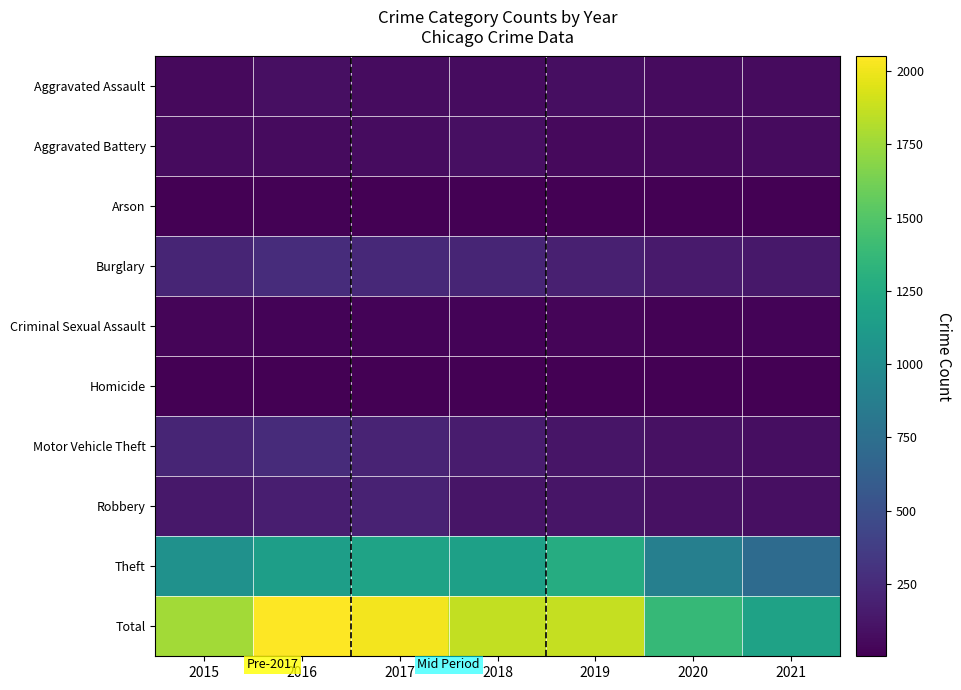

Reading left to right, transcribe all the data shown in this chart.

Aggravated Assault: 2015=56	2016=88	2017=72	2018=72	2019=80	2020=62	2021=66
Aggravated Battery: 2015=60	2016=66	2017=71	2018=86	2019=53	2020=57	2021=60
Arson: 2015=10	2016=12	2017=7	2018=7	2019=5	2020=7	2021=6
Burglary: 2015=216	2016=266	2017=237	2018=218	2019=182	2020=148	2021=133
Criminal Sexual Assault: 2015=29	2016=25	2017=22	2018=24	2019=31	2020=15	2021=25
Homicide: 2015=5	2016=4	2017=4	2018=4	2019=4	2020=5	2021=6
Motor Vehicle Theft: 2015=212	2016=259	2017=208	2018=163	2019=123	2020=99	2021=82
Robbery: 2015=139	2016=178	2017=202	2018=121	2019=116	2020=97	2021=88
Theft: 2015=1041	2016=1151	2017=1188	2018=1170	2019=1272	2020=884	2021=716
Total: 2015=1768	2016=2049	2017=2011	2018=1865	2019=1866	2020=1374	2021=1182